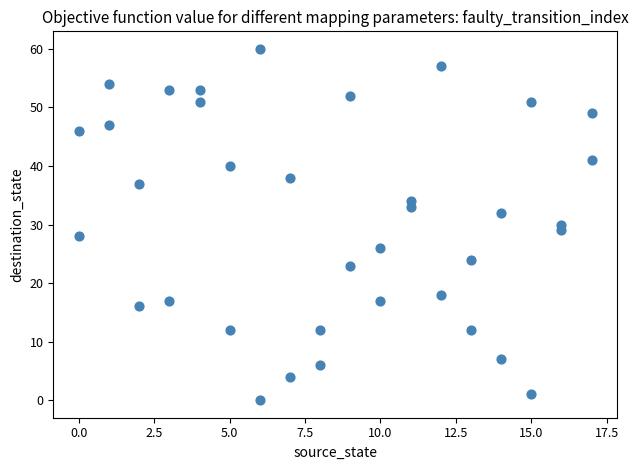

What is the range of Y values (max minus min)?

60